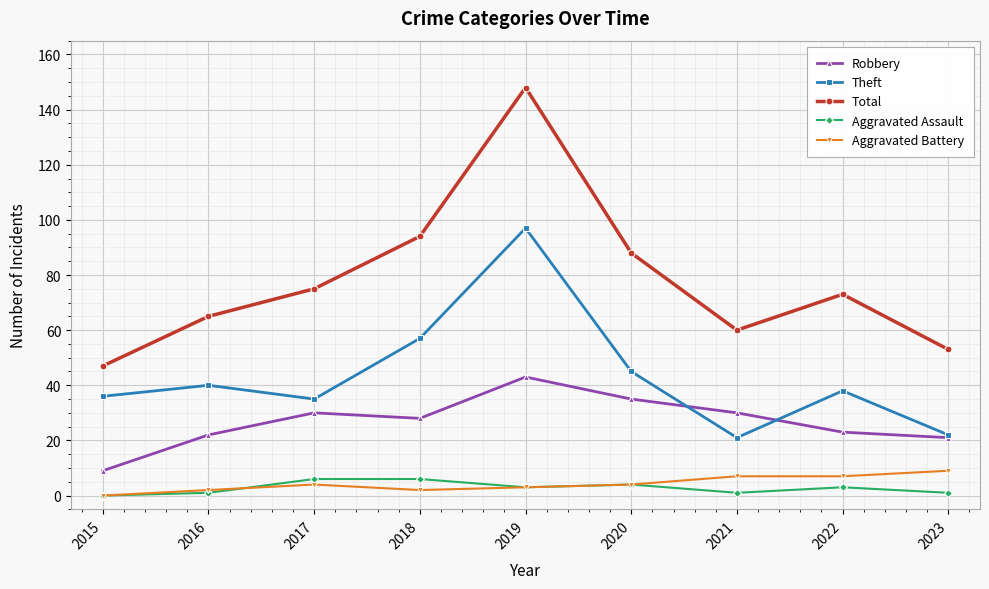

At which label does Total first exceed 73?

2017